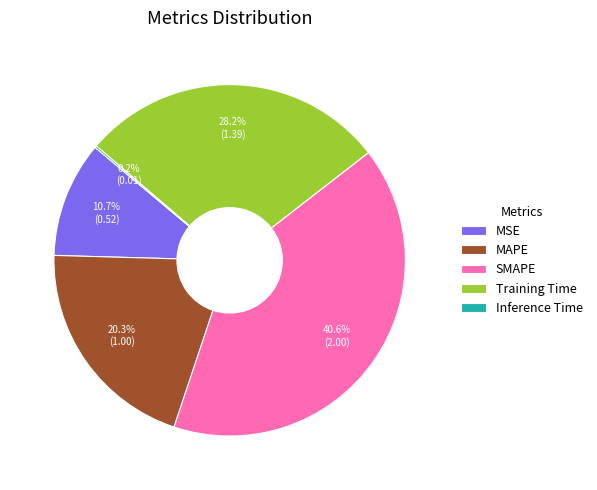

To the nearest percent, what is the difference between the SMAPE and MAPE slice percentages?

20%